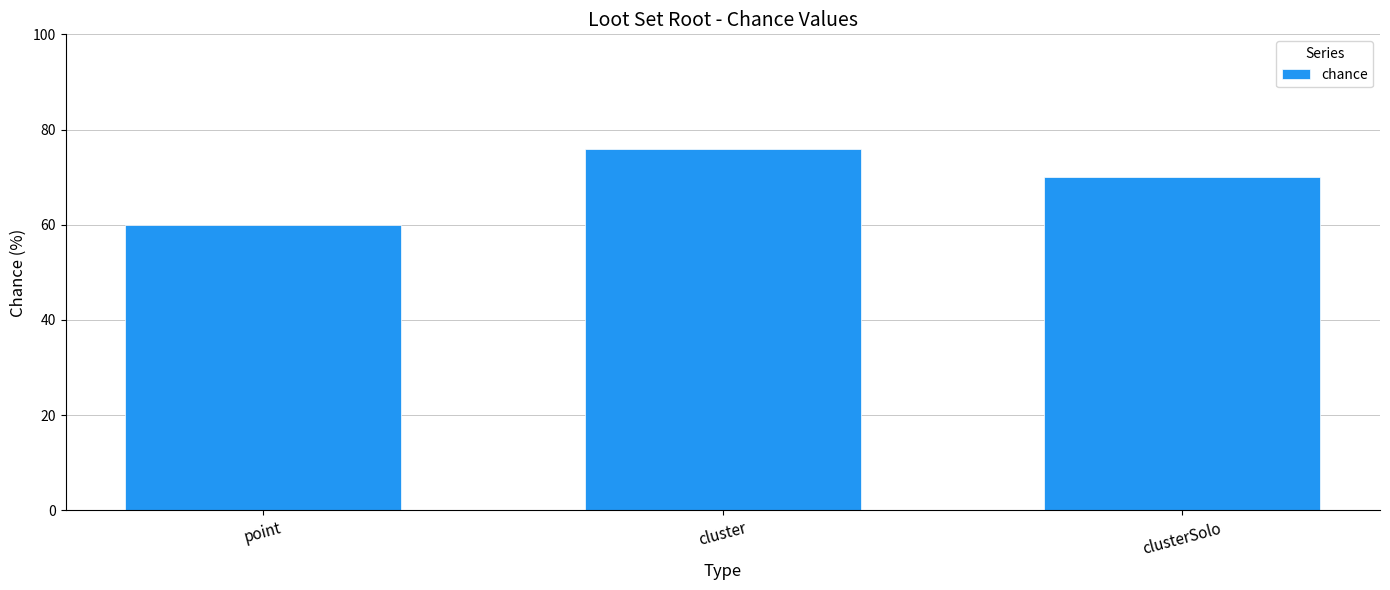

Is it true that the value at clusterSolo is 16?

False